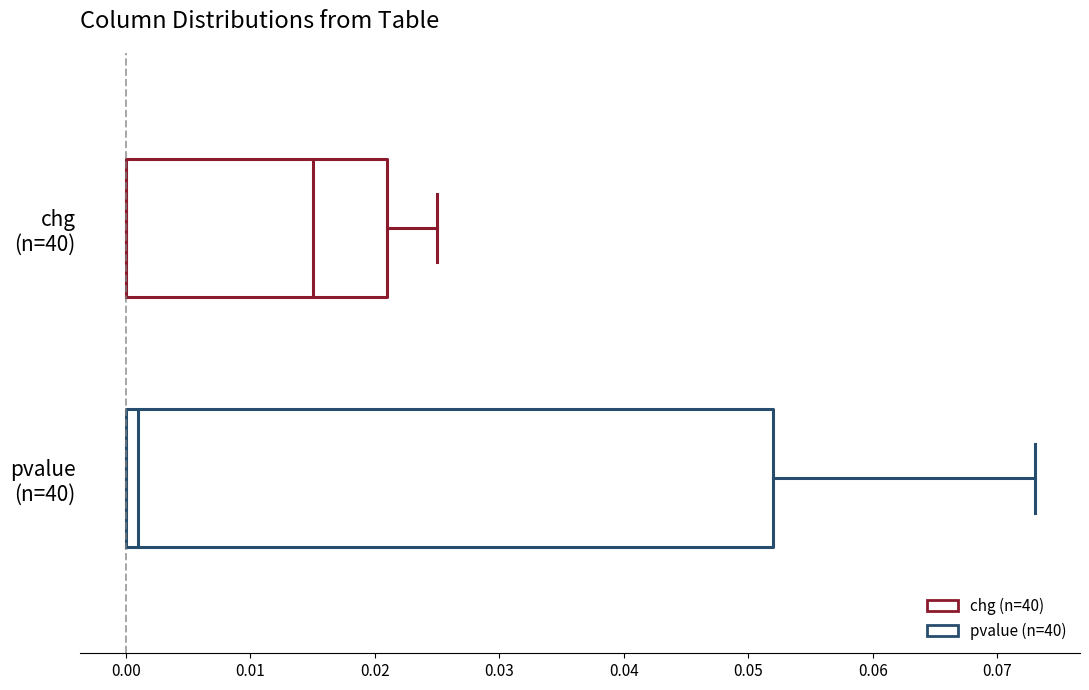

Which box's median line is the furthest to the right?

chg (n=40)